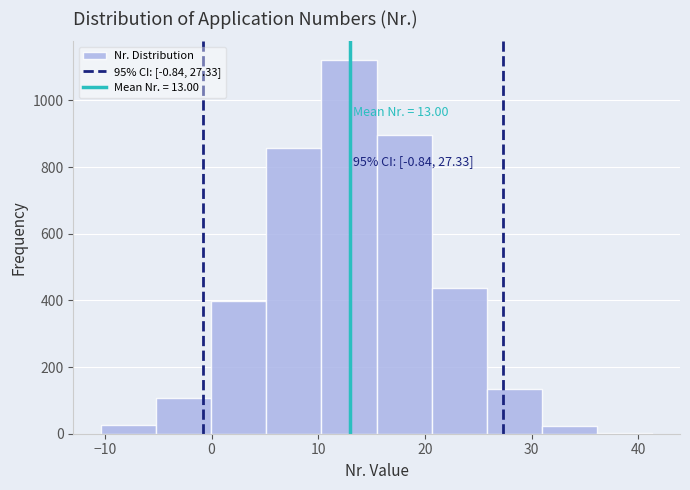

Which range on the x-axis has the tallest bar?

10 to 15